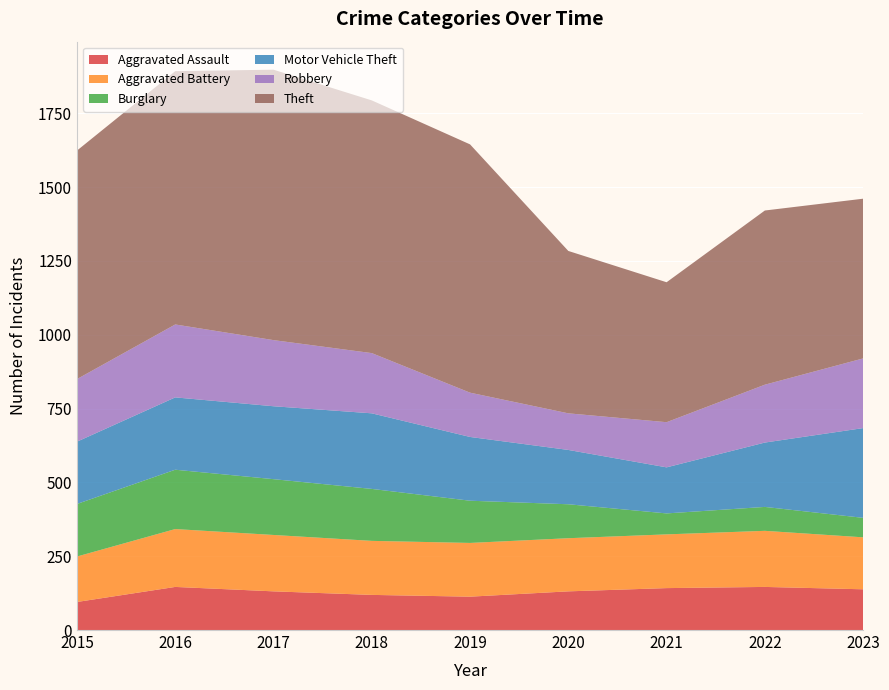

Reading left to right, transcribe all the data shown in this chart.

Aggravated Assault: 95	146	131	119	113	131	142	146	138
Aggravated Battery: 154	196	191	183	182	180	182	190	176
Burglary: 178	201	189	176	143	115	71	81	66
Motor Vehicle Theft: 211	245	247	256	216	184	156	218	304
Robbery: 212	247	224	204	150	124	153	196	236
Theft: 774	858	916	856	841	550	474	590	541